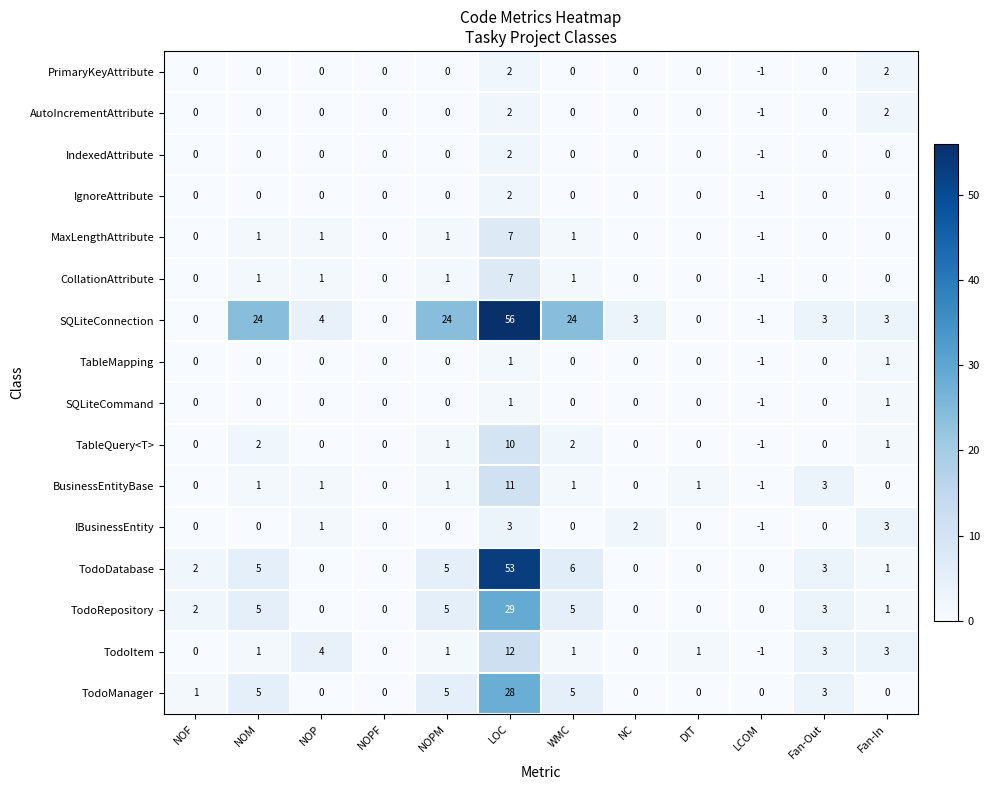

What is the spread (max minus min) of values at NOM?

24